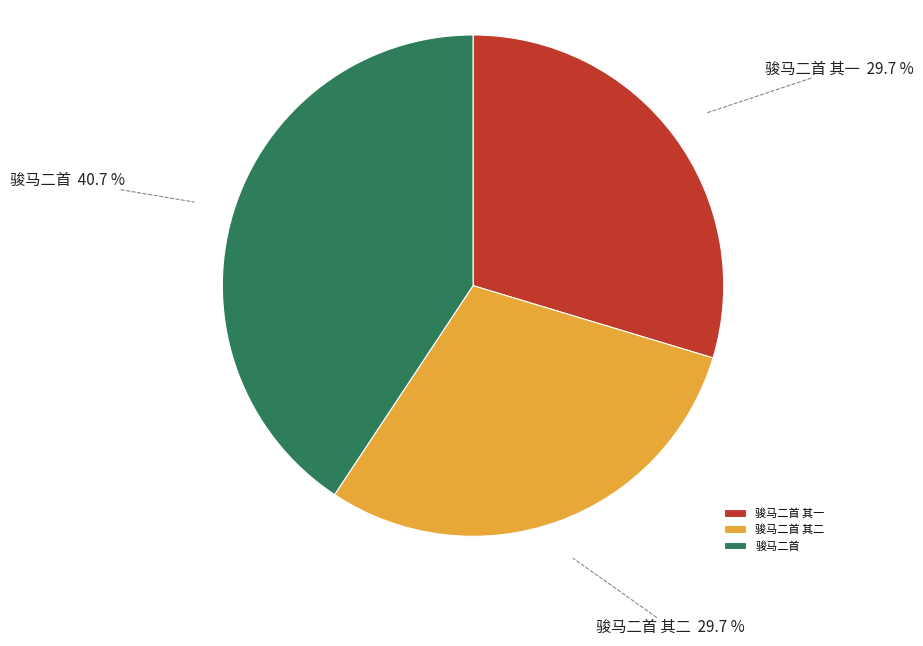

To the nearest percent, what is the average slice percentage?

33%